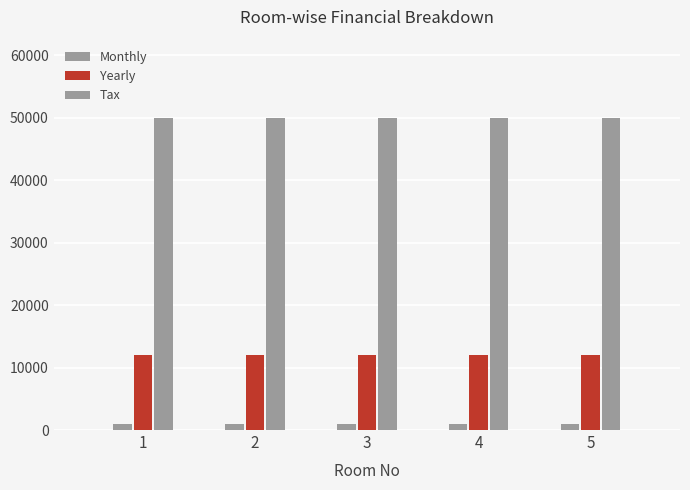

Reading left to right, transcribe all the data shown in this chart.

Monthly: 1=1000	2=1000	3=1000	4=1000	5=1000
Yearly: 1=12000	2=12000	3=12000	4=12000	5=12000
Tax: 1=50000	2=50000	3=50000	4=50000	5=50000